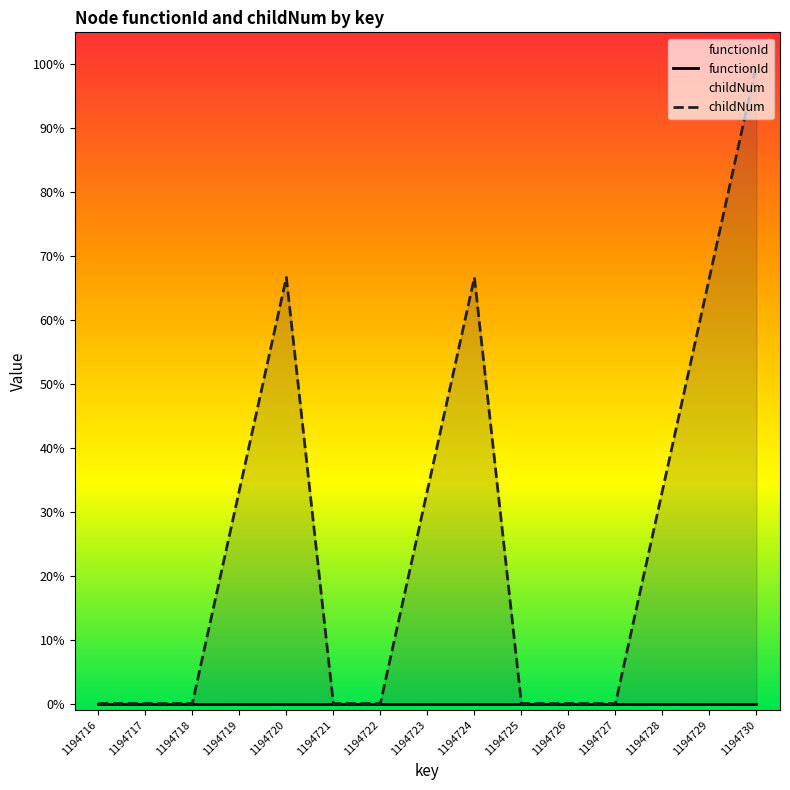

Reading right to left, extract all data points from this chart.

functionId: 1194730=0.0	1194729=0.0	1194728=0.0	1194727=0.0	1194726=0.0	1194725=0.0	1194724=0.0	1194723=0.0	1194722=0.0	1194721=0.0	1194720=0.0	1194719=0.0	1194718=0.0	1194717=0.0	1194716=0.0
childNum: 1194730=100.0	1194729=66.7	1194728=33.3	1194727=0.0	1194726=0.0	1194725=0.0	1194724=66.7	1194723=33.3	1194722=0.0	1194721=0.0	1194720=66.7	1194719=33.3	1194718=0.0	1194717=0.0	1194716=0.0